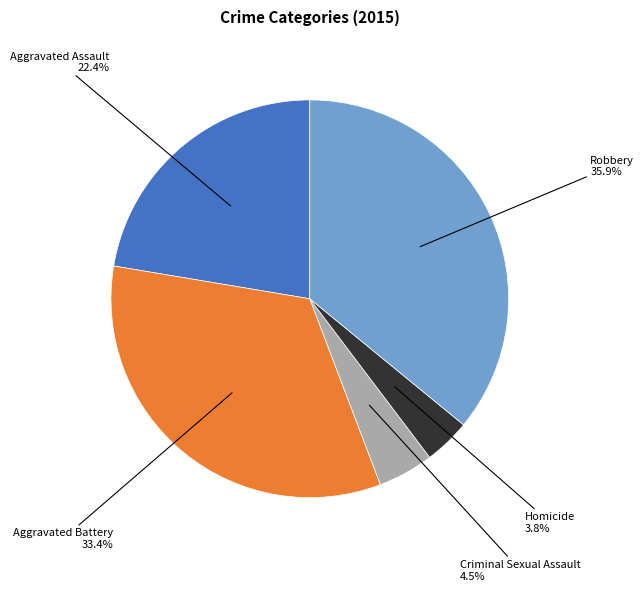

Is there a majority slice in this chart?

No